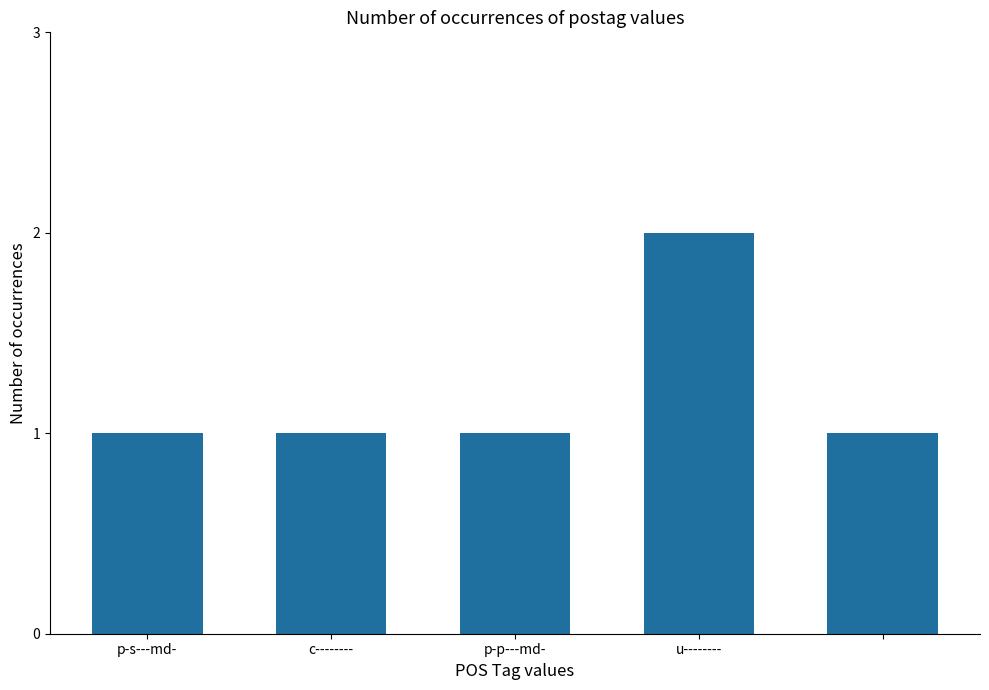

What is the value of the 4th bar from the left?

2